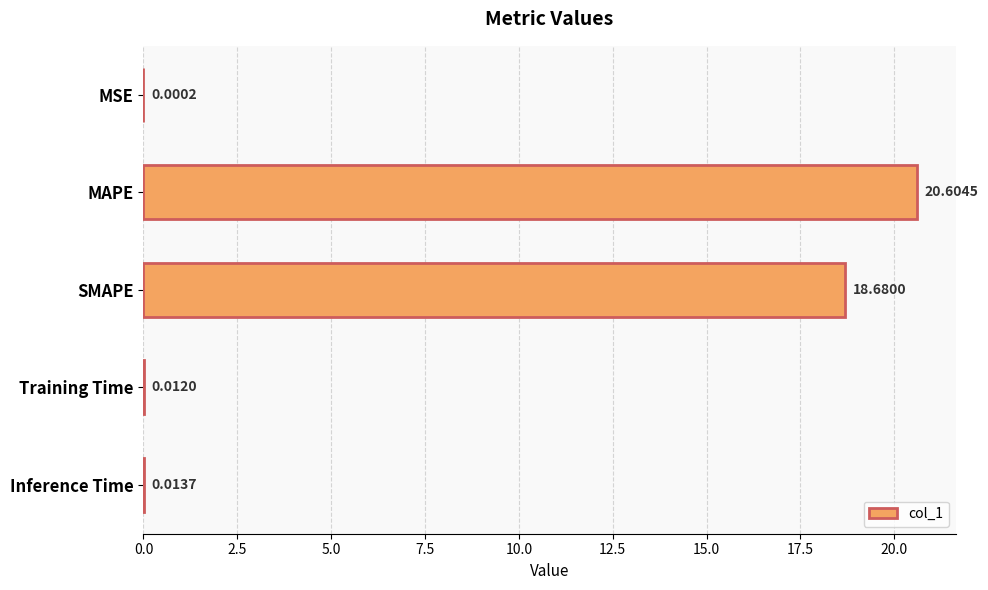

What is the change in value from MSE to SMAPE?

+18.7